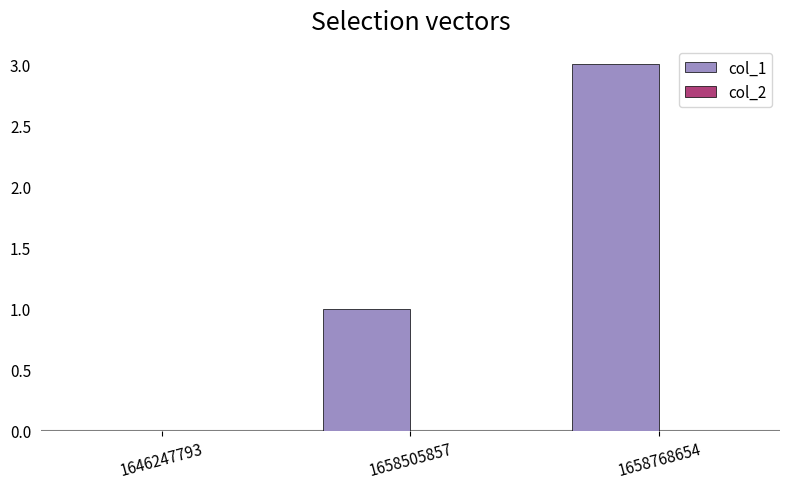

What is the maximum value shown in the chart?

3